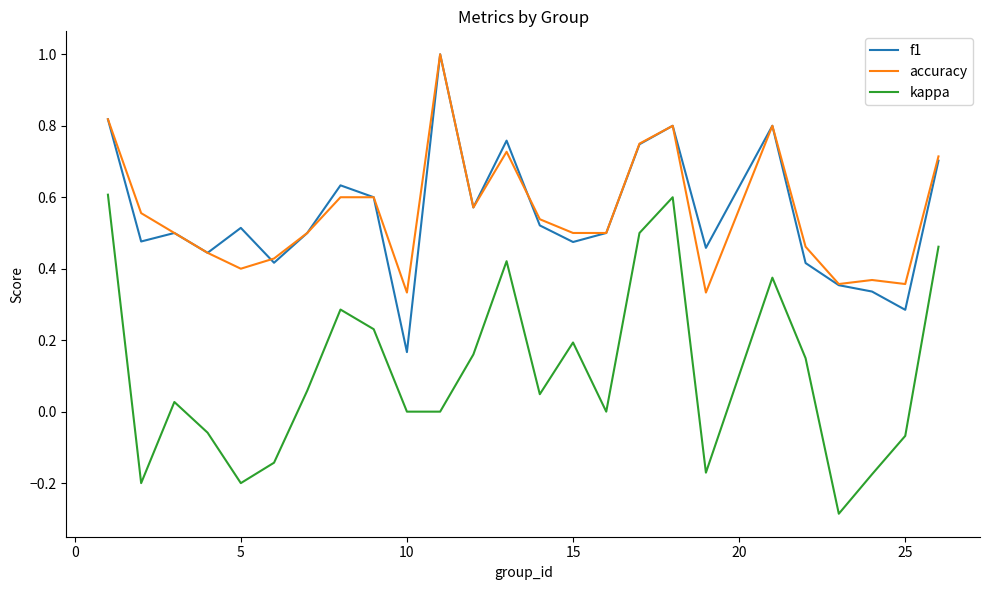

Which series has the largest range (max minus min)?

kappa